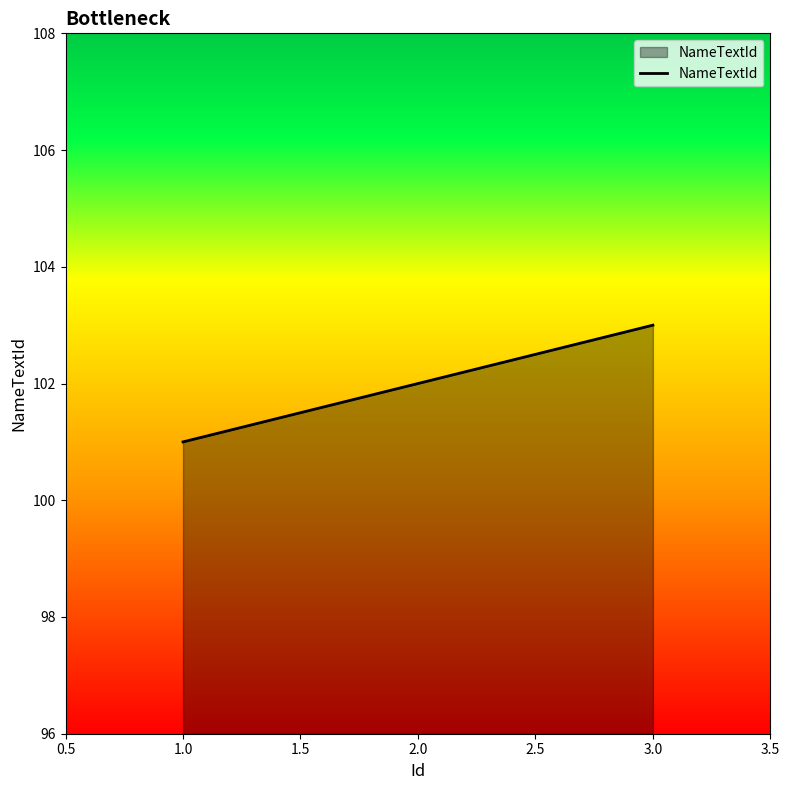

Count the number of categories in the chart.

3